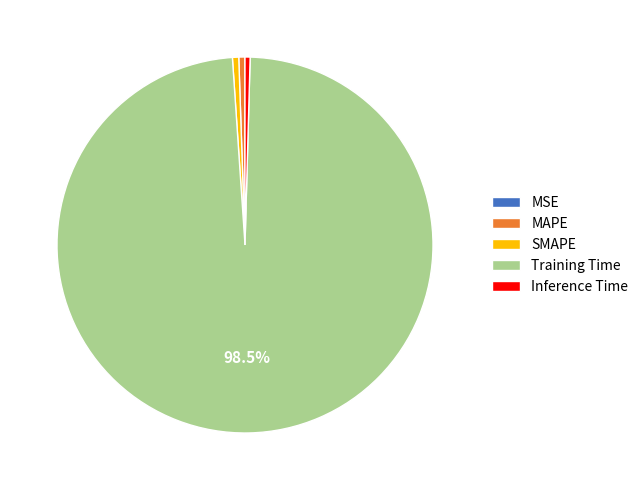

Is the sum of Inference Time and SMAPE greater than half?

No